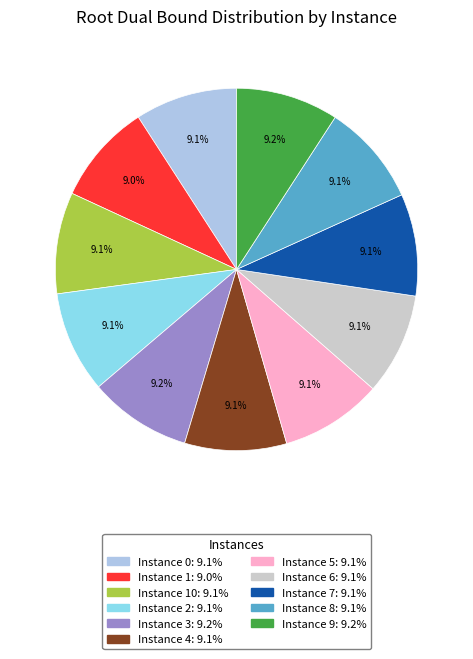

Does any single category account for the majority?

No